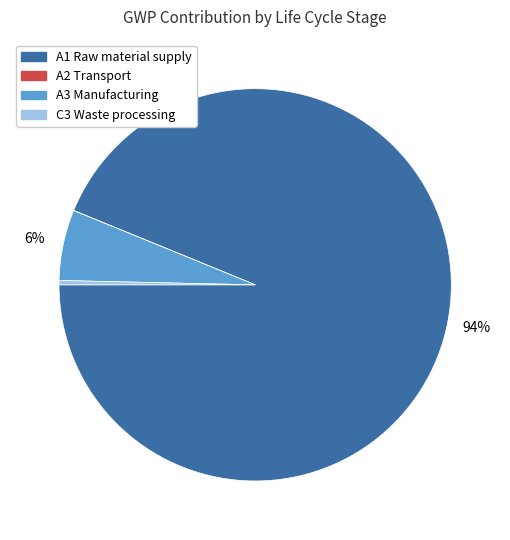

True or false: A3 Manufacturing accounts for 6% of the total.

True